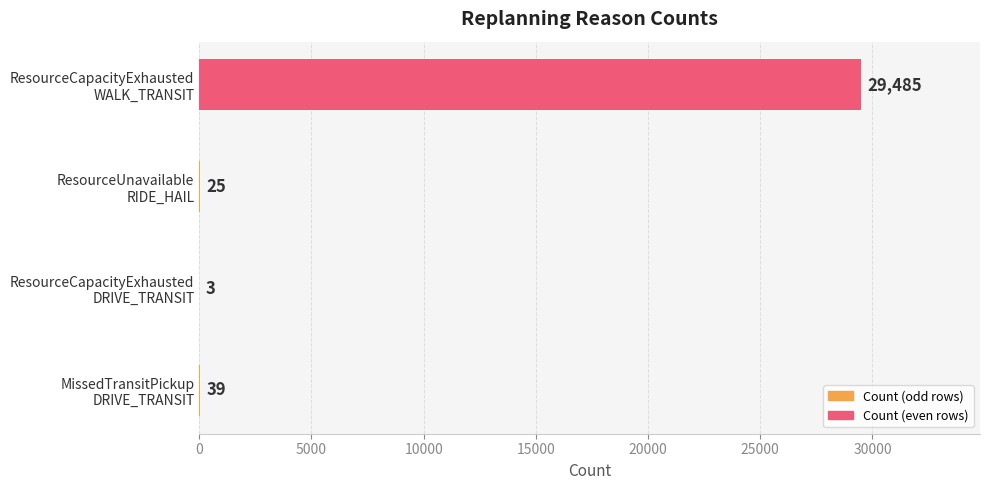

What is the maximum value shown in the chart?

29485